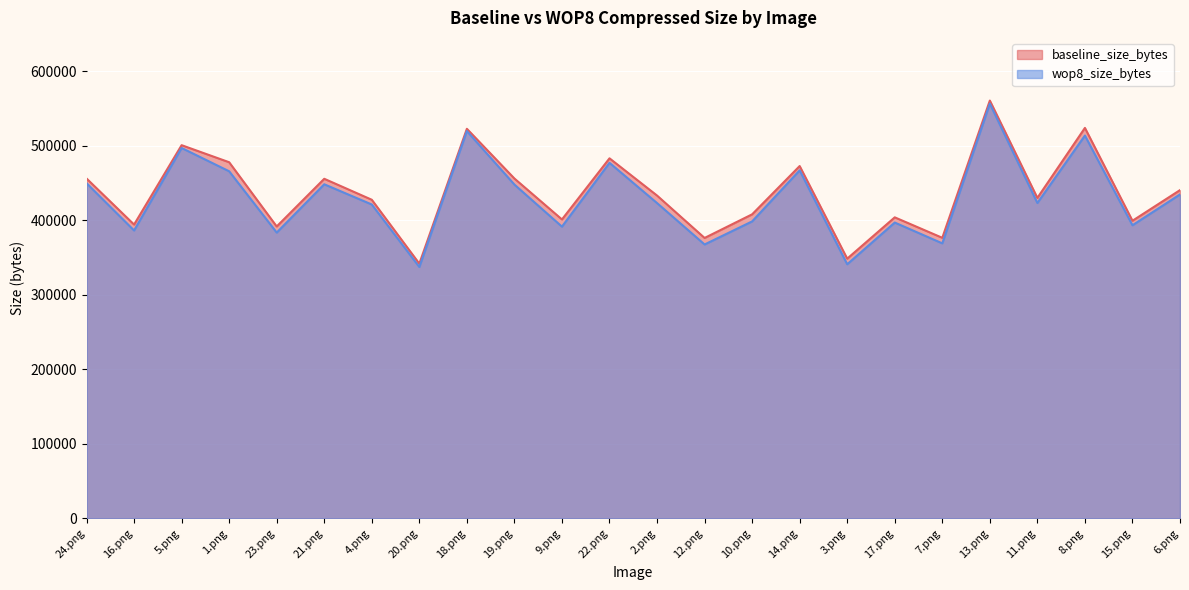

True or false: baseline_size_bytes and wop8_size_bytes cross at least once.

False